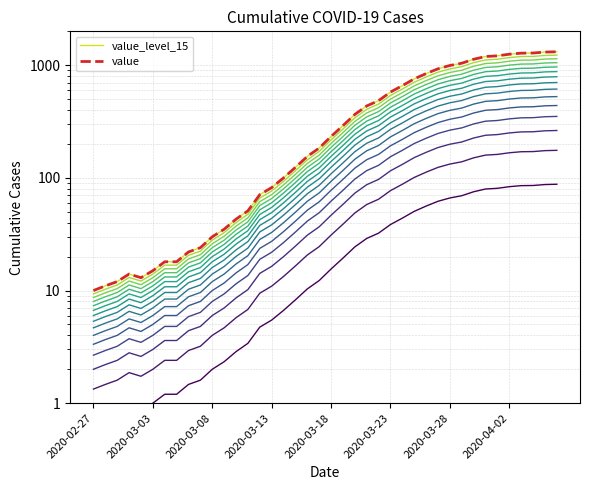

What are all the series names shown in the legend?

value_level_15, value